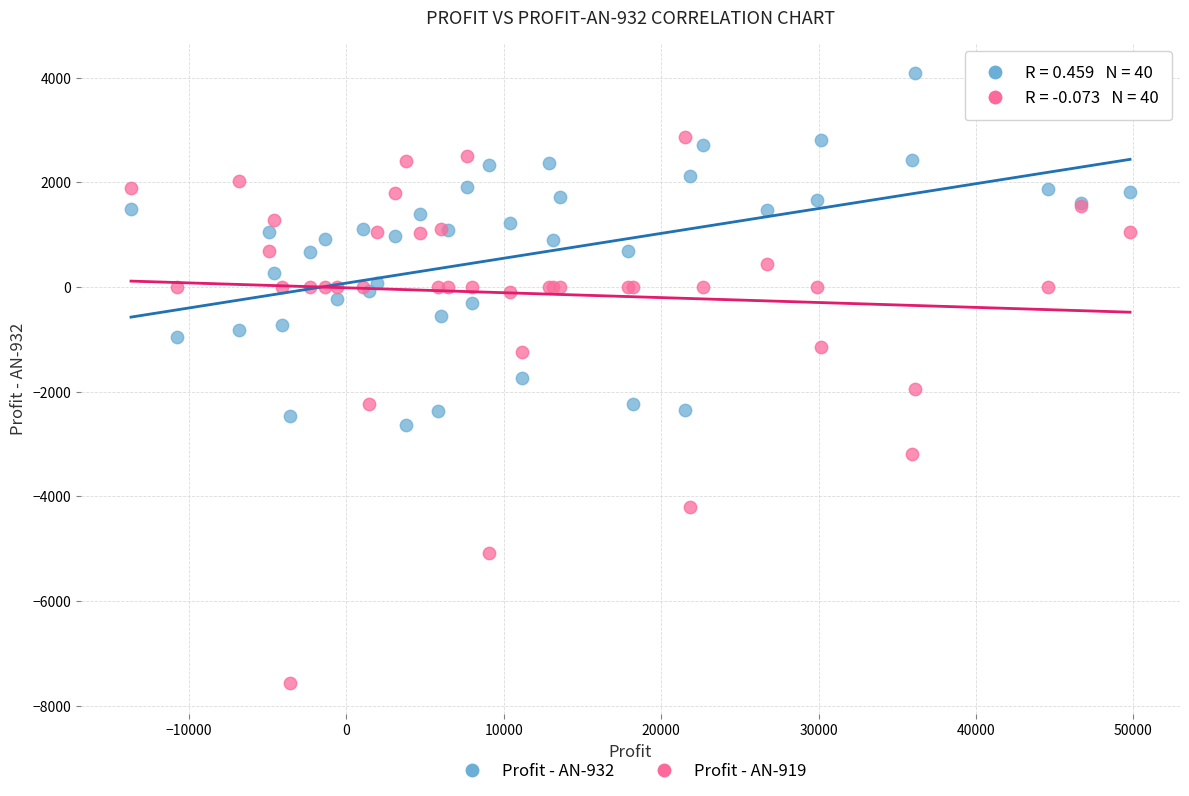

Which series has the largest Y range (max minus min)?

Profit - AN-919